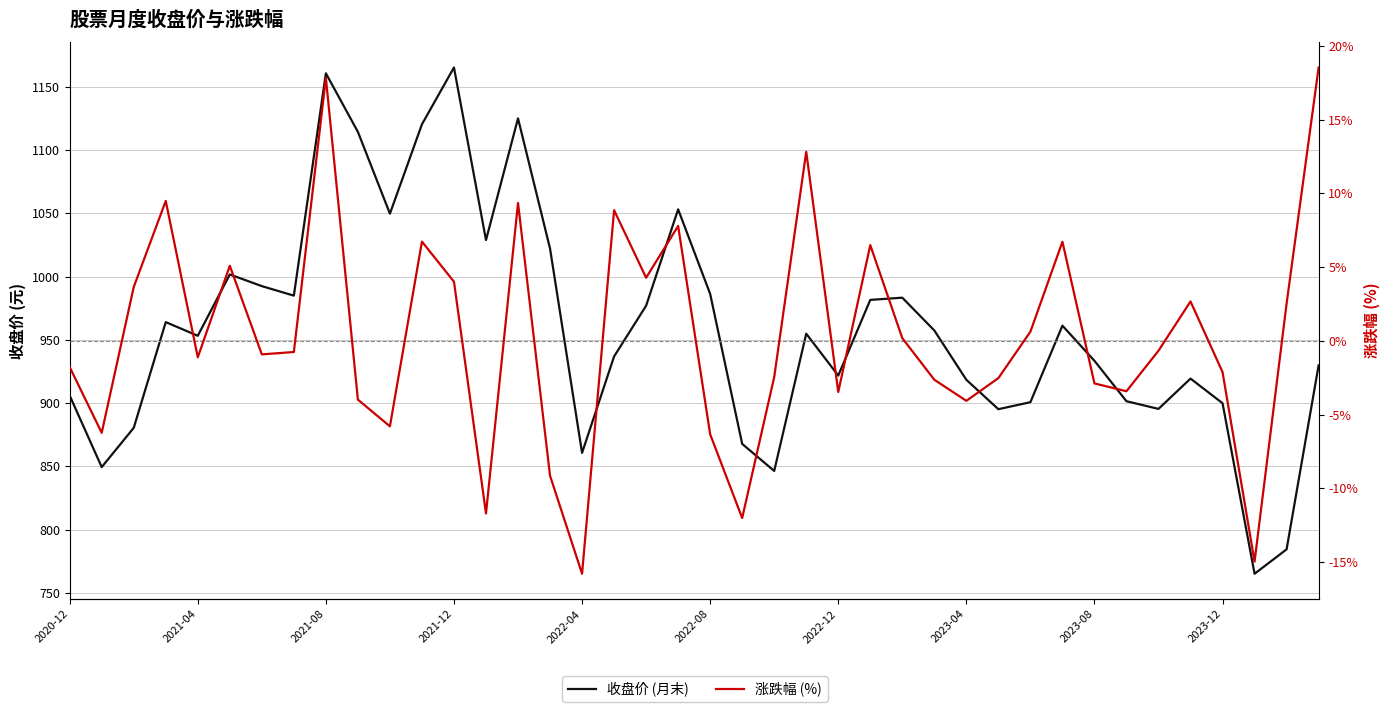

Where is 涨跌幅 (%) nearest to the value 1?

30